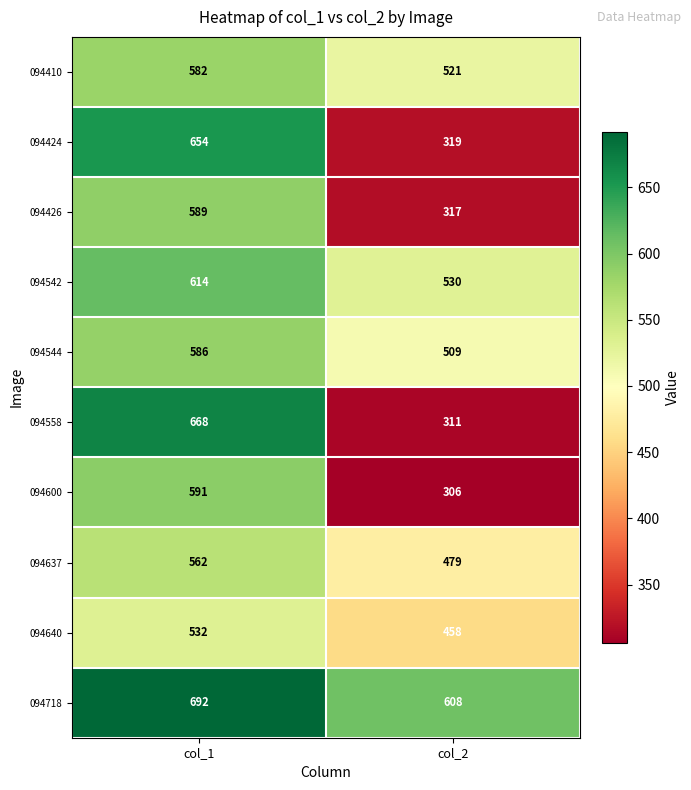

The value of 094544 at col_1 is 586. True or false?

True